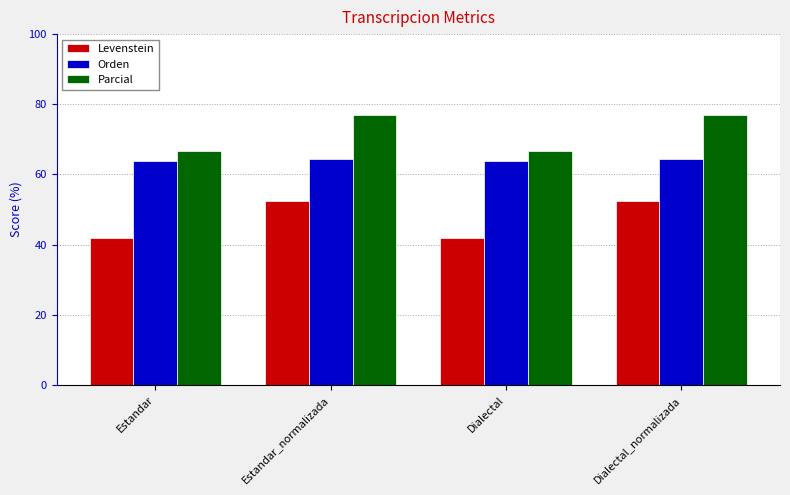

What is the difference between the second highest and minimum values in the Orden series?

0.7